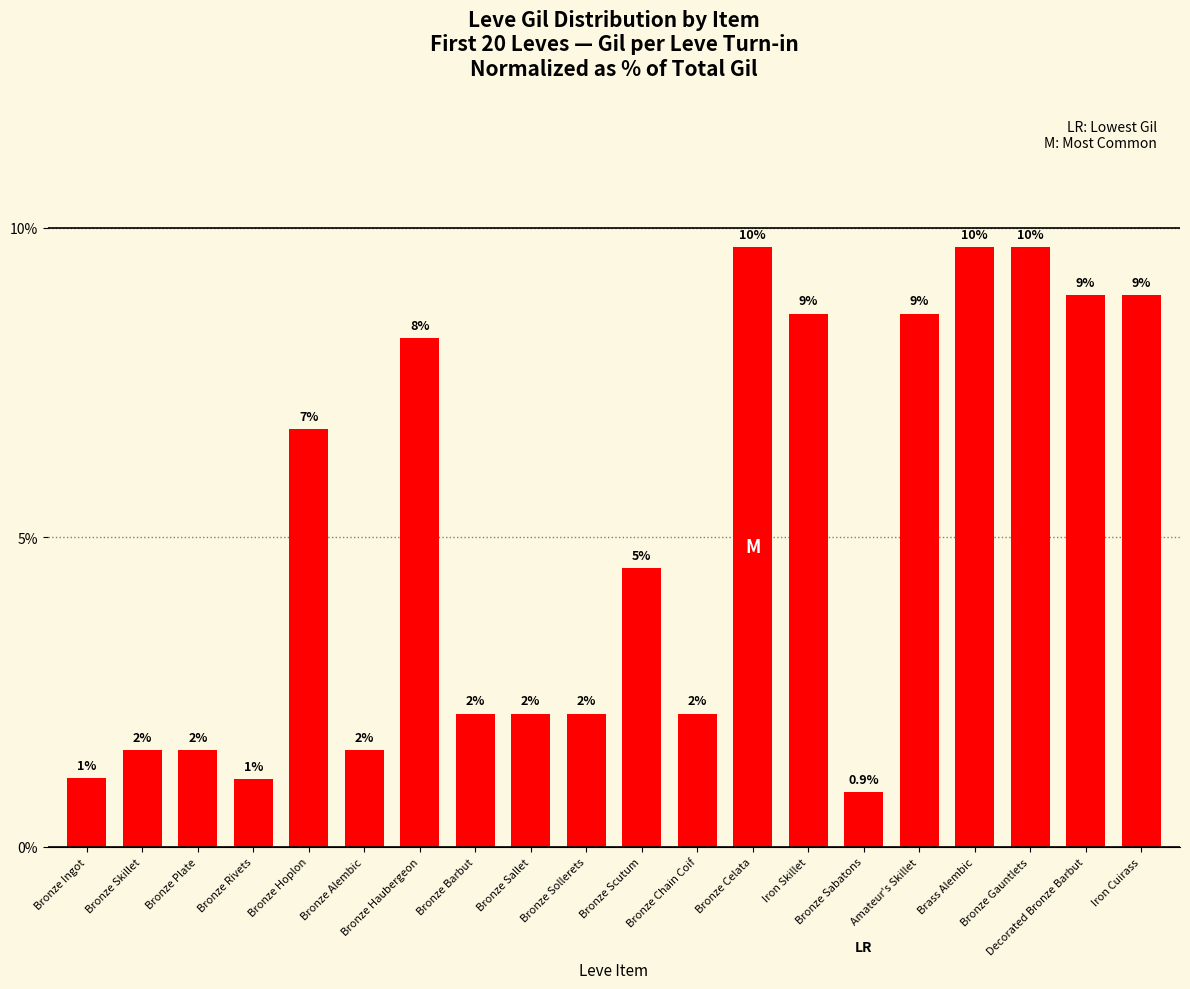

How many bars are there in total?

20